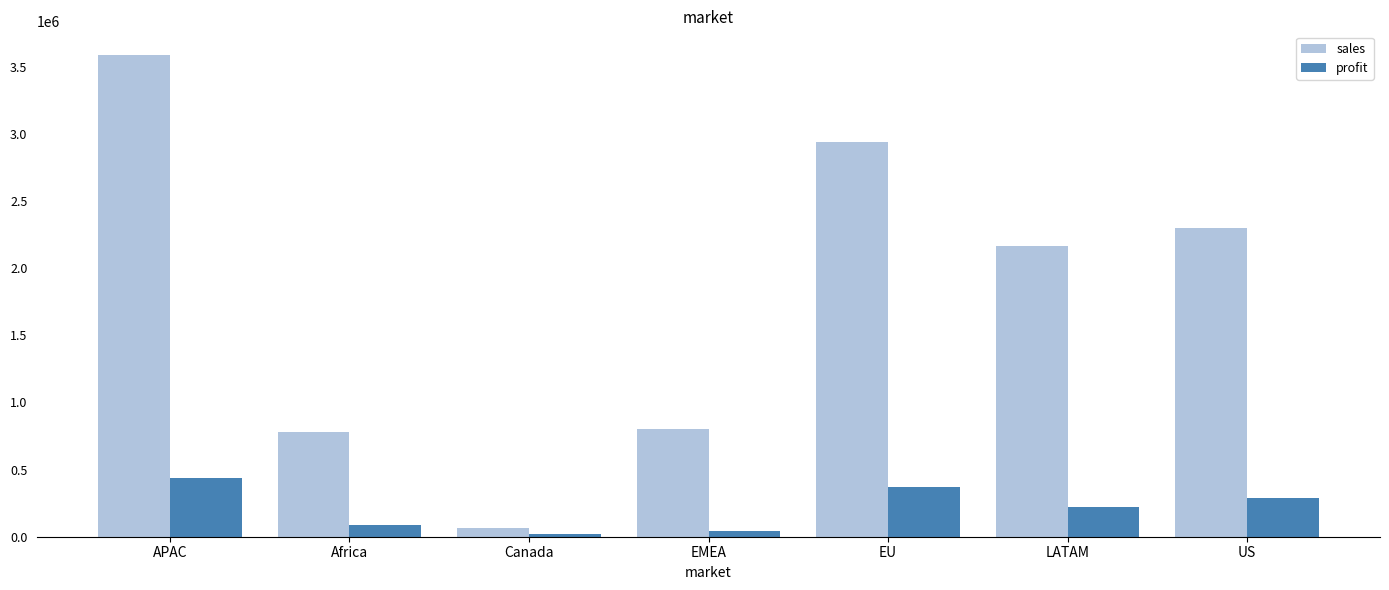

Which series has the largest total across all categories?

sales